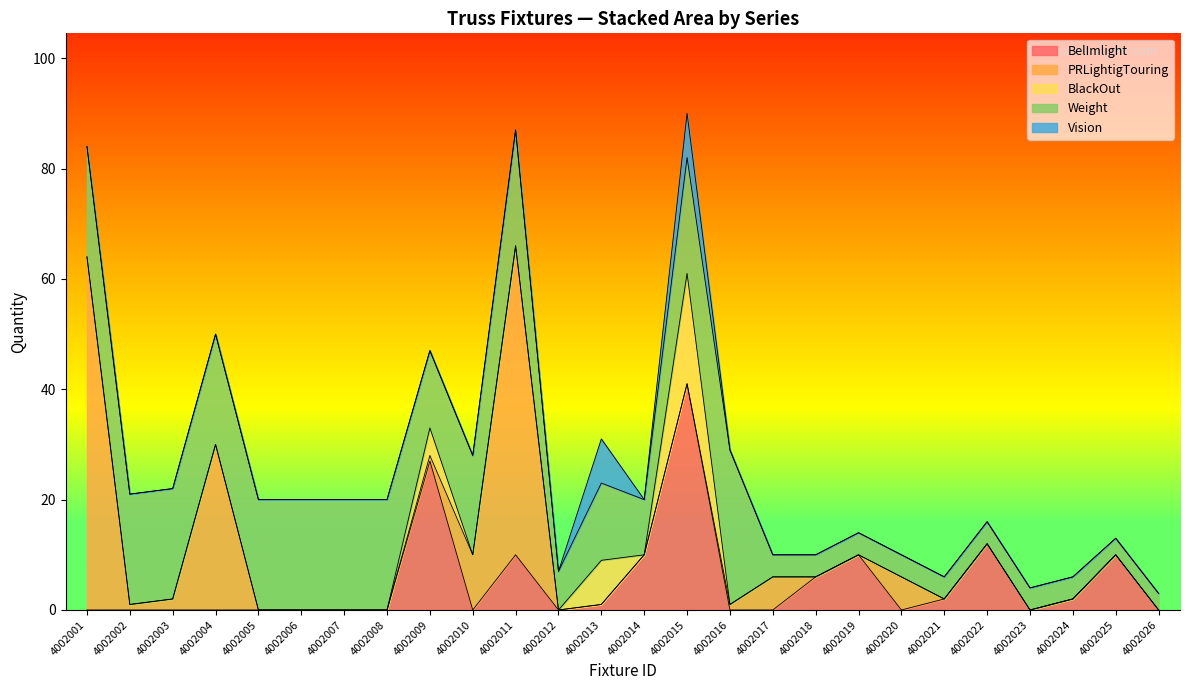

How many lines are shown in the chart?

5